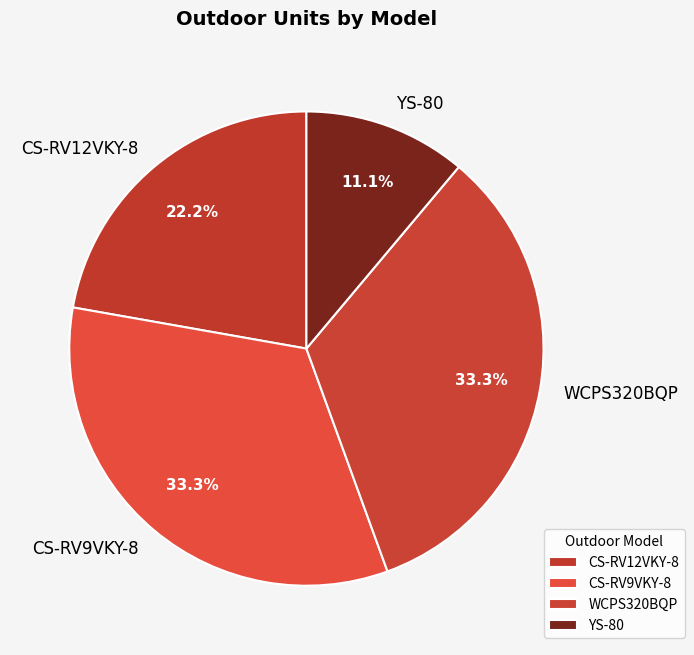

How many slices are in this pie chart?

4